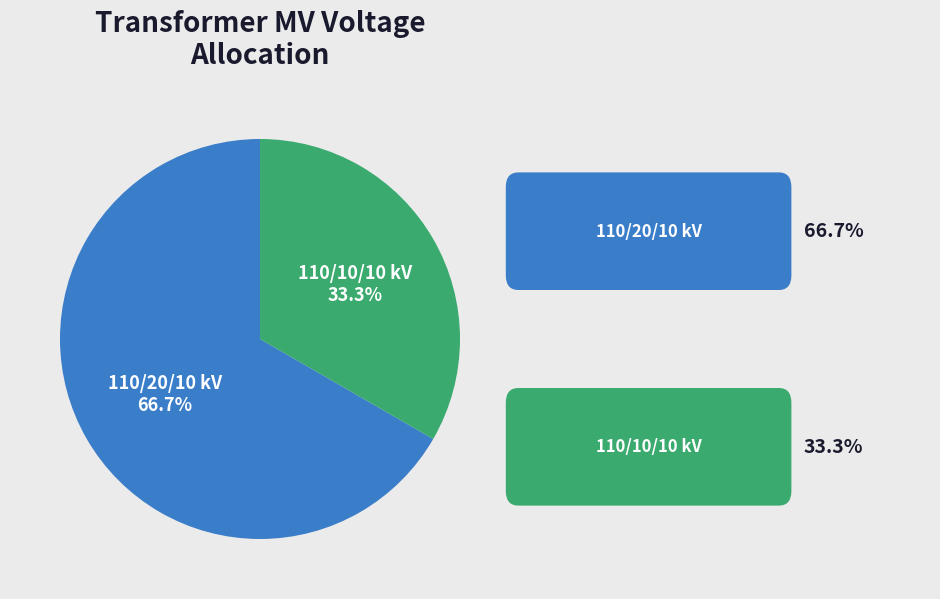

Count the number of slices in the pie.

2